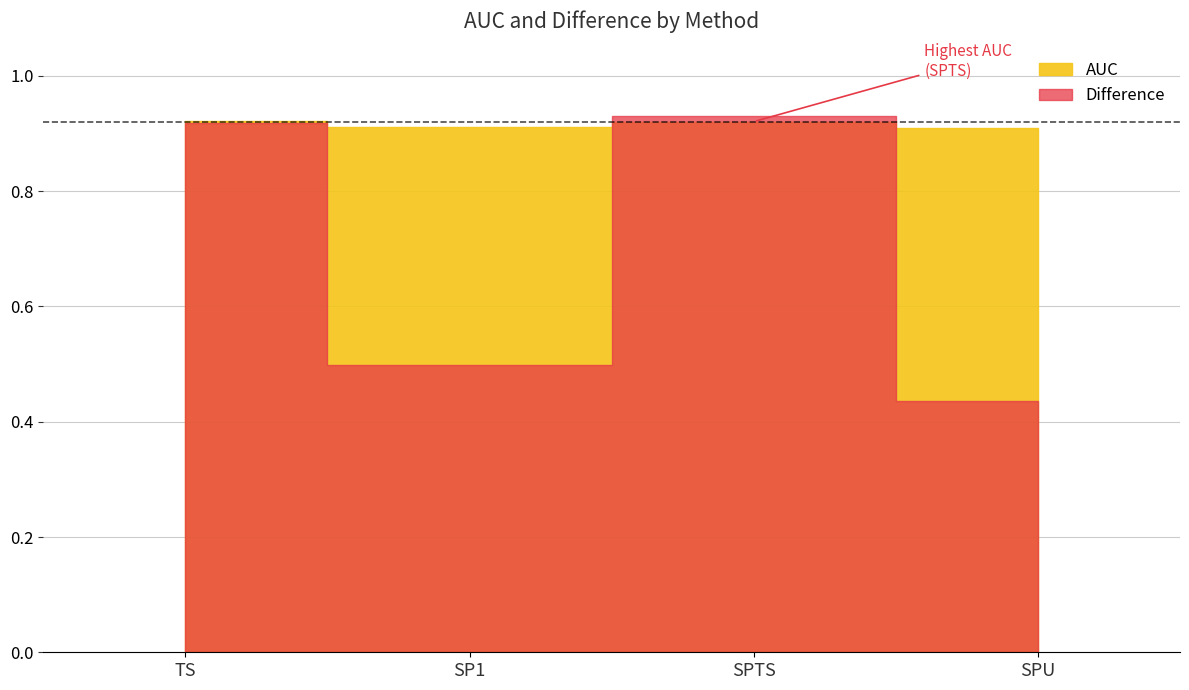

What are all the series names shown in the legend?

AUC, Difference